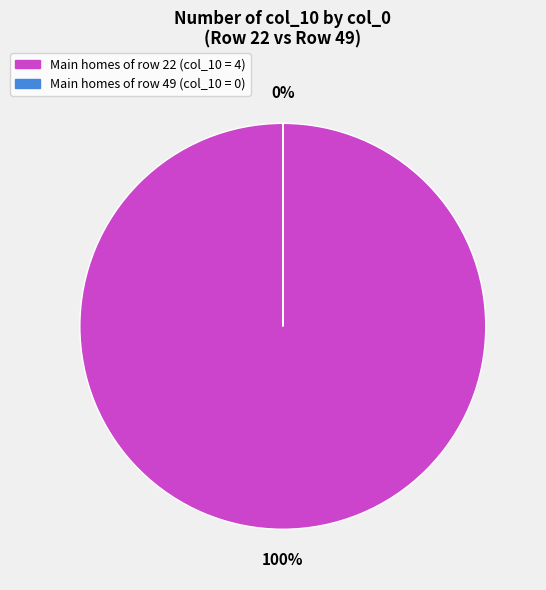

To the nearest percent, what is the average slice percentage?

50%